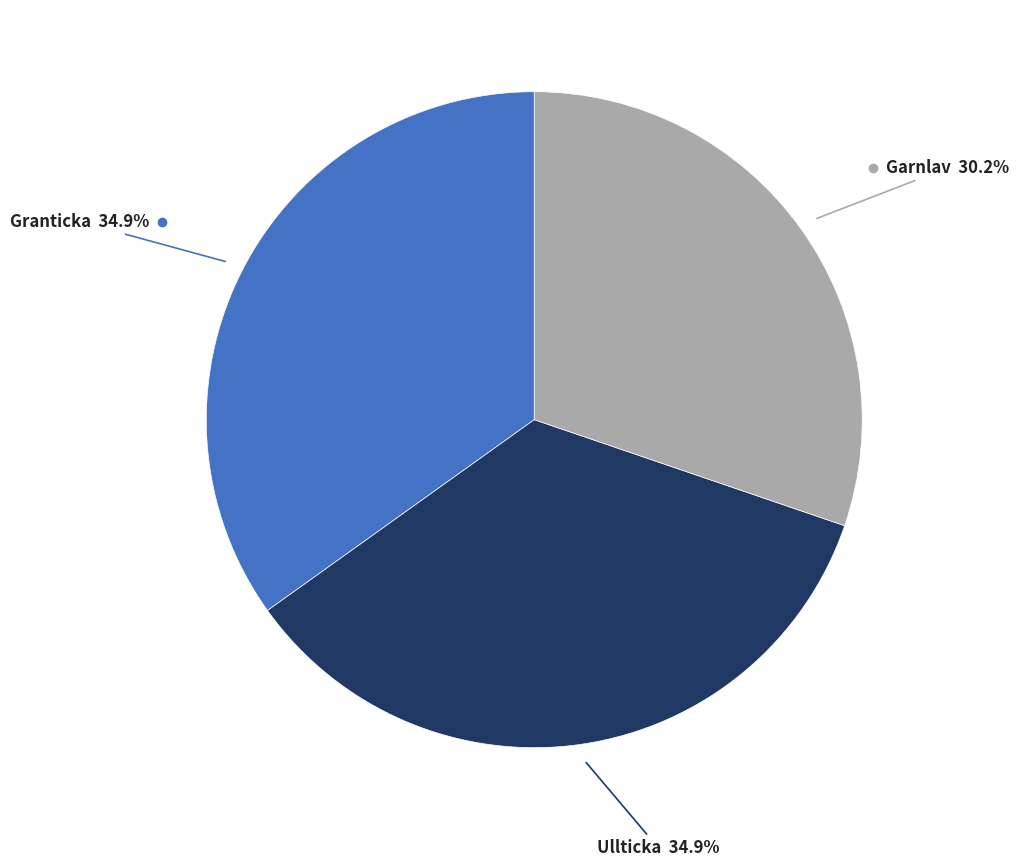

Is there any slice that represents more than half of the pie?

No